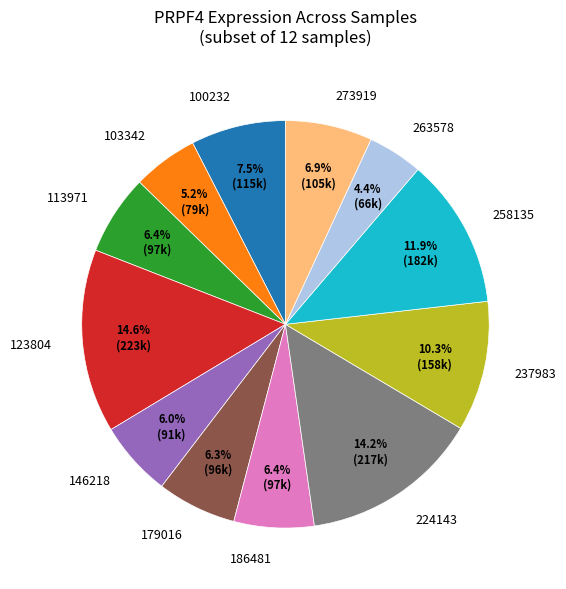

Combined, do 103342 and 263578 account for over 50%?

No